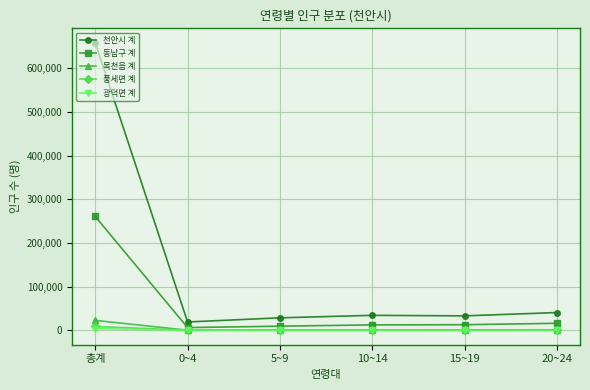

What are all the series names shown in the legend?

천안시 계, 동남구 계, 목천읍 계, 풍세면 계, 광덕면 계